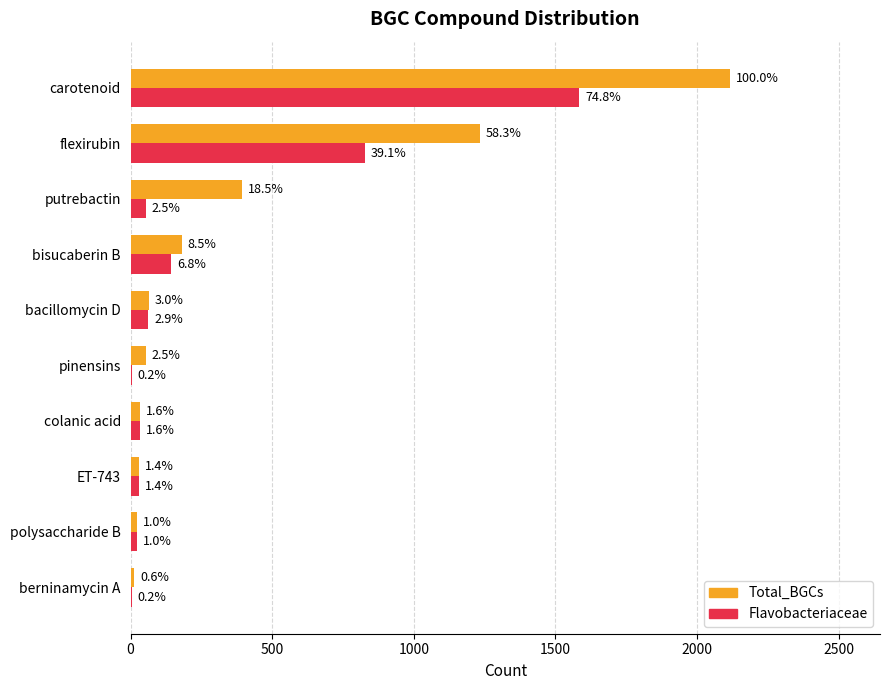

What are all the series names shown in the legend?

Total_BGCs, Flavobacteriaceae